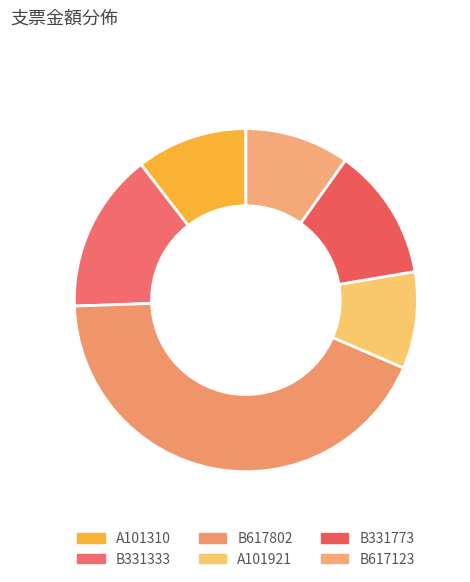

Count the number of slices in the pie.

6